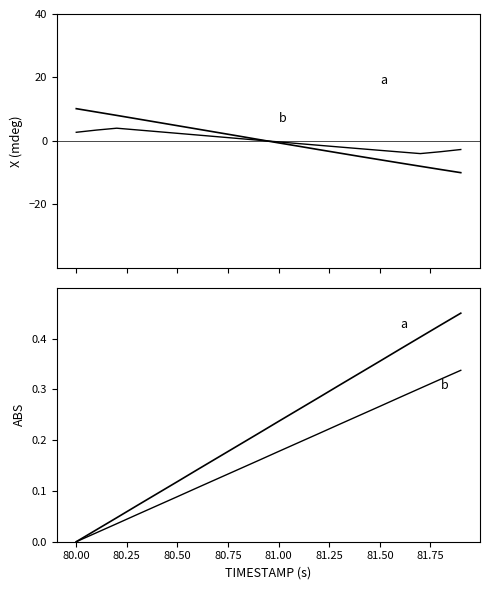

What is the minimum value for X (smoothed)?

-4.0